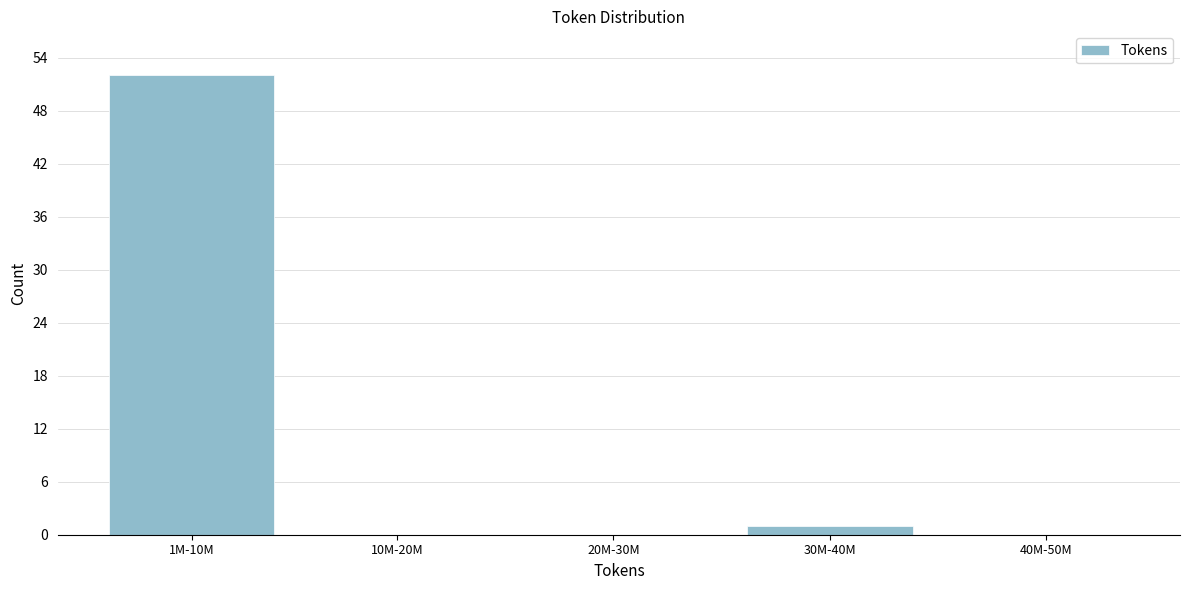

Reading left to right, list all the values displayed in this chart.

1M-10M=52	10M-20M=0	20M-30M=0	30M-40M=1	40M-50M=0